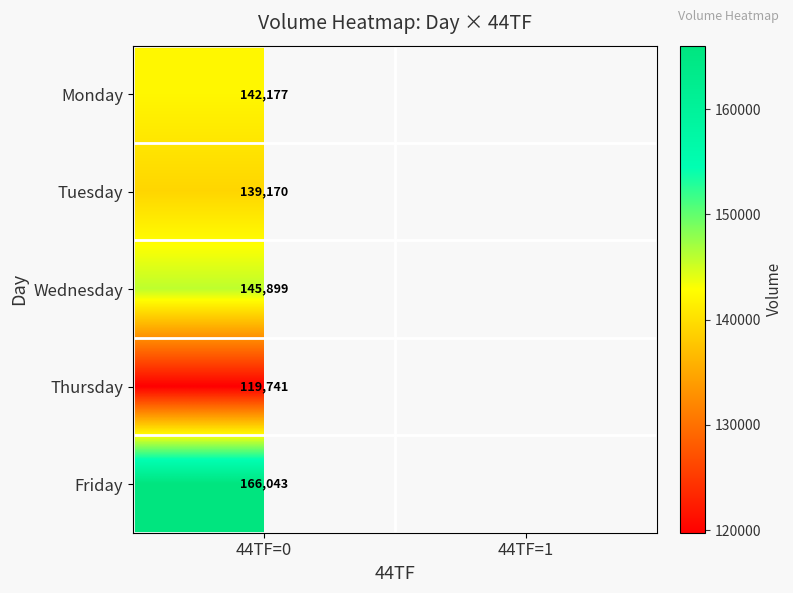

Rank the series at 44TF=0 from lowest to highest value.

Thursday, Tuesday, Monday, Wednesday, Friday